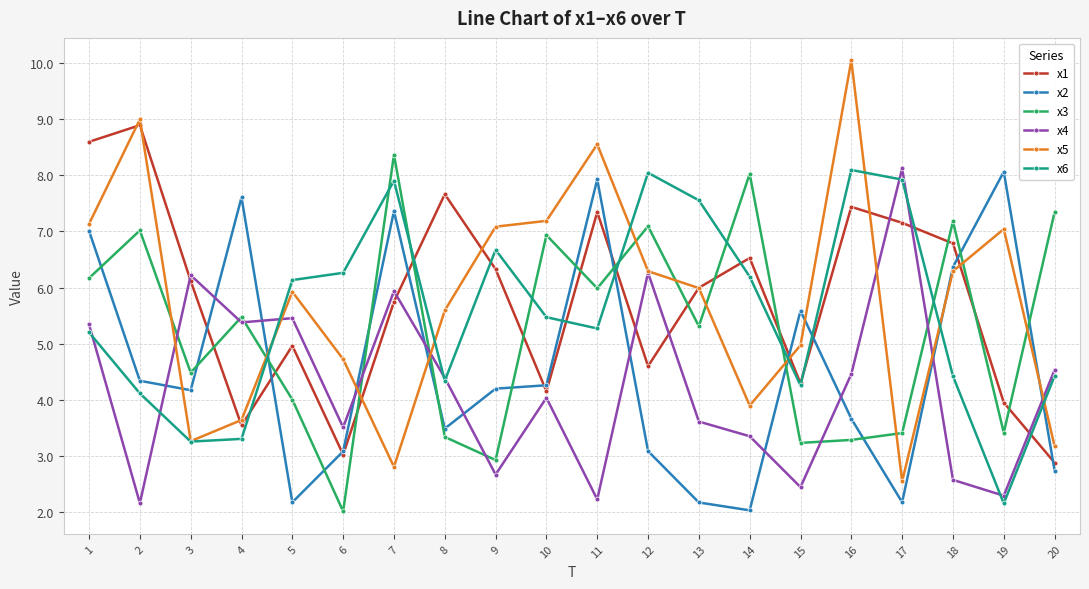

What are all the series names shown in the legend?

x1, x2, x3, x4, x5, x6